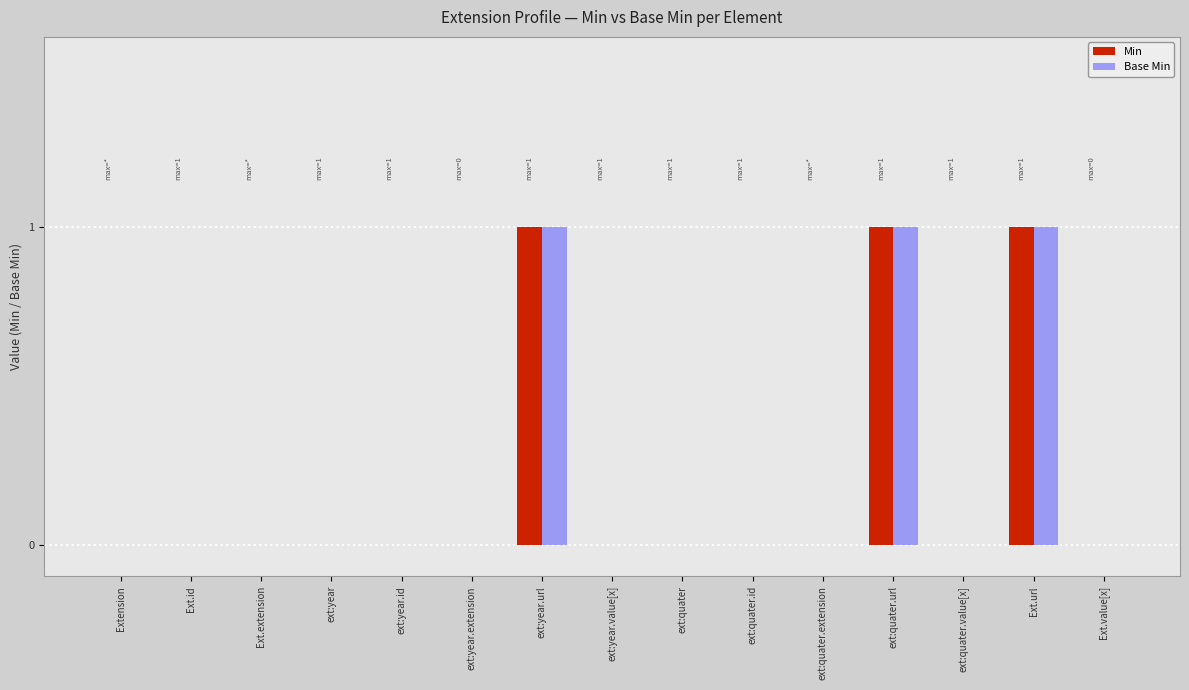

What is the sum of all Min values?

3